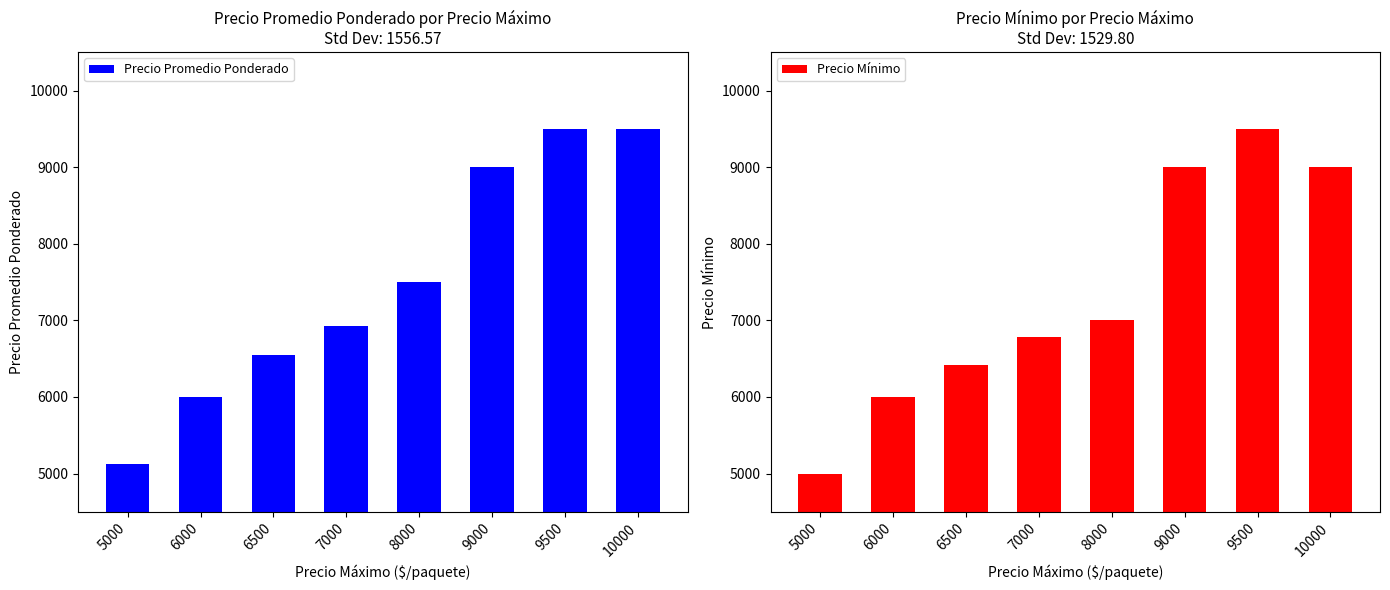

List the series in order of their peak value, highest first.

Precio Promedio Ponderado, Precio Mínimo